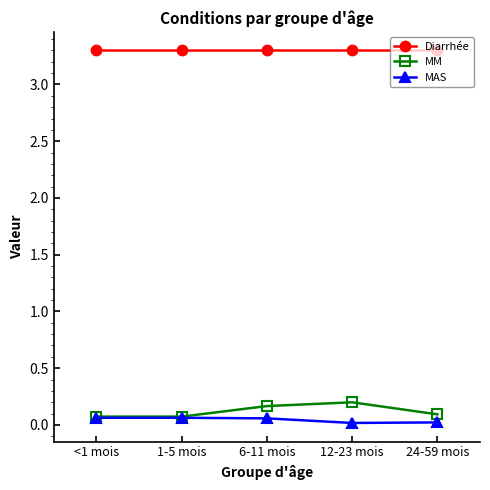

What are all the series names shown in the legend?

Diarrhée, MM, MAS